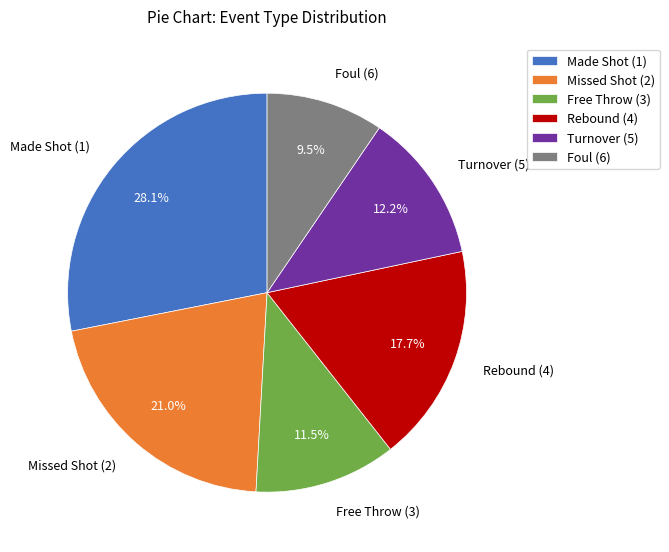

Is there a majority slice in this chart?

No